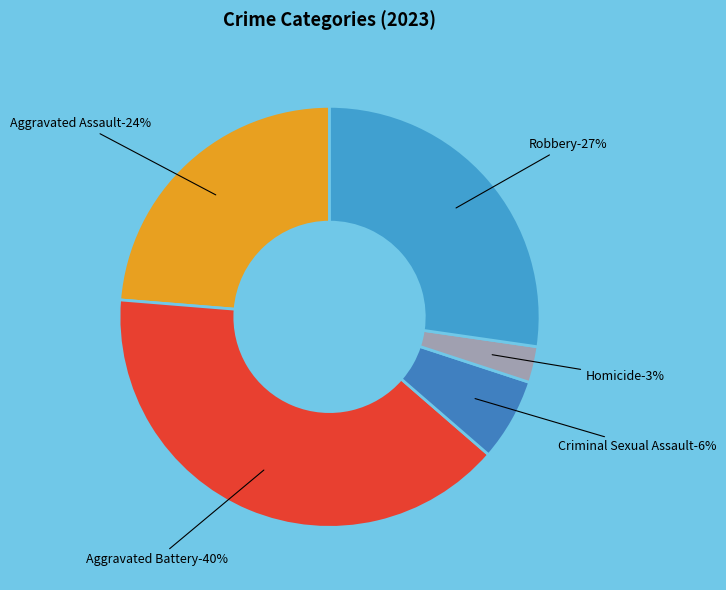

Is it true that Homicide is 3% of the pie?

True